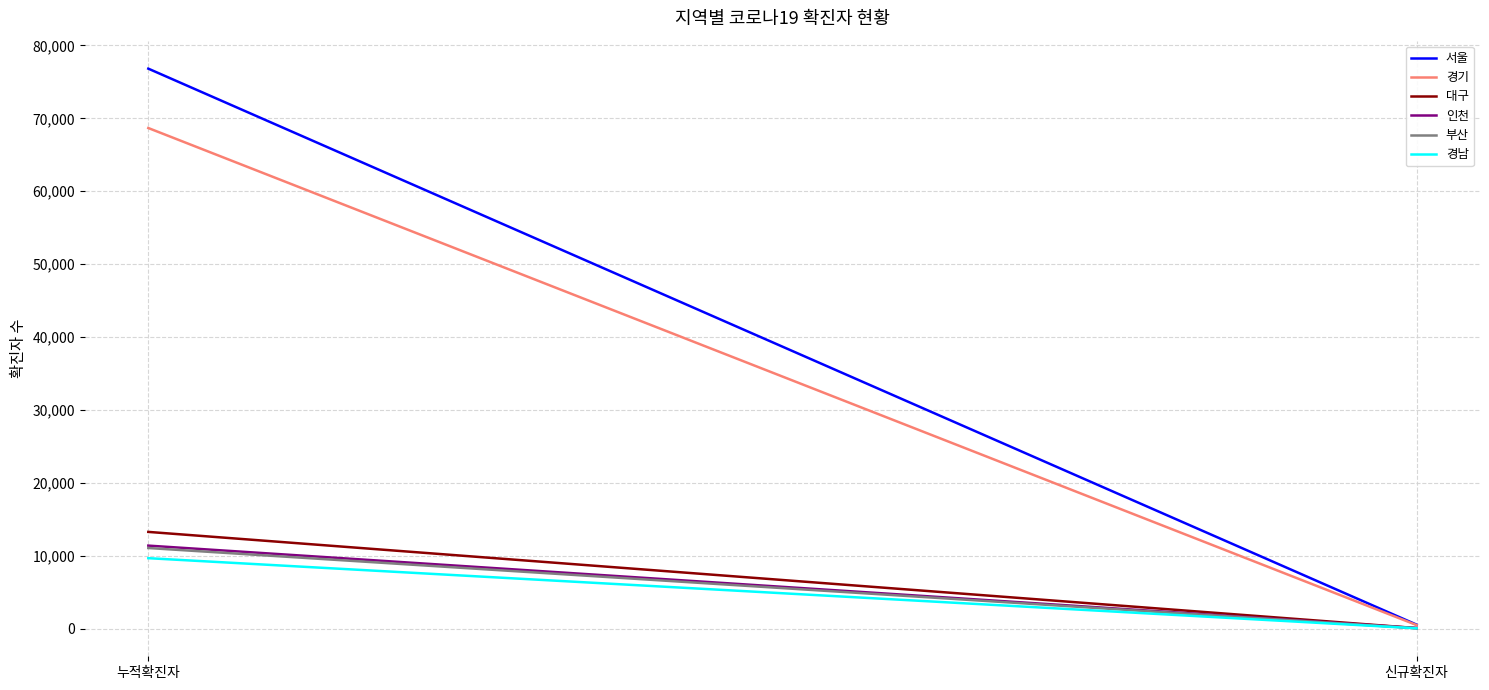

What position from the left is 누적확진자?

1